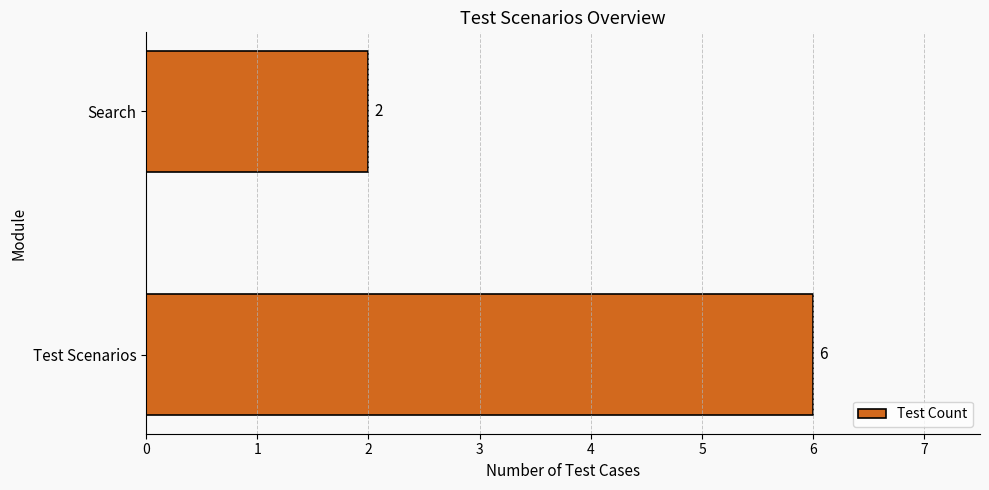

List the labels in order of value, smallest first.

Search, Test Scenarios